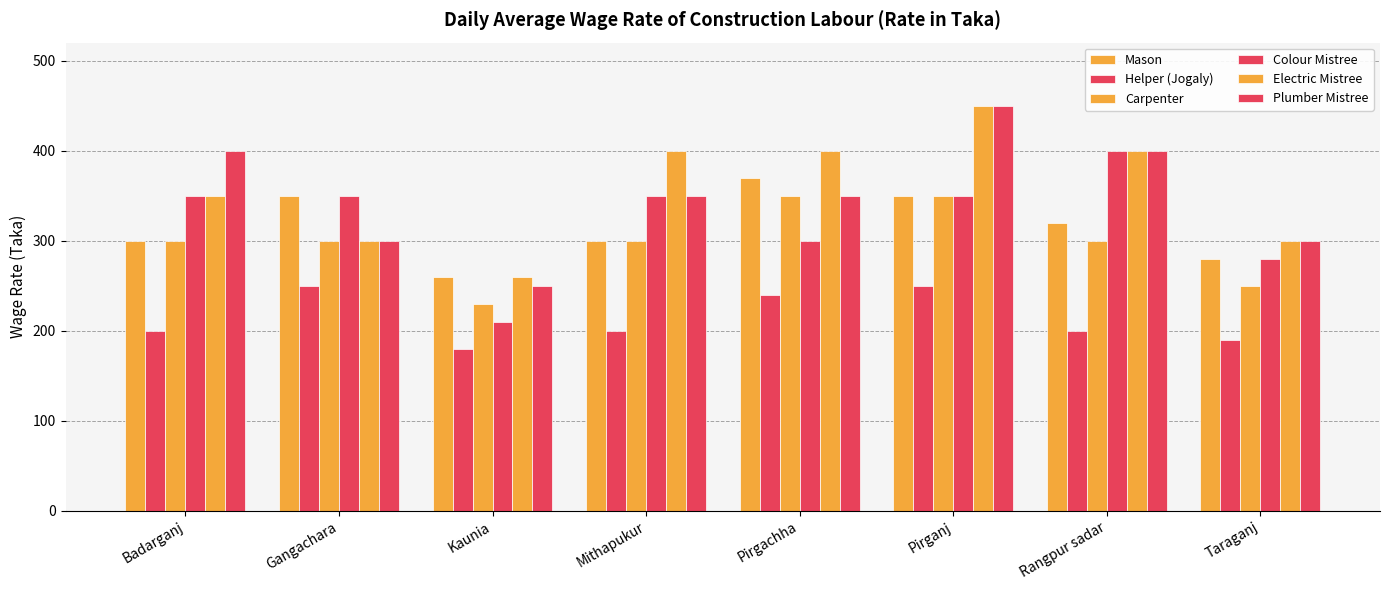

Reading right to left, transcribe all the data shown in this chart.

Mason: 280	320	350	370	300	260	350	300
Helper (Jogaly): 190	200	250	240	200	180	250	200
Carpenter: 250	300	350	350	300	230	300	300
Colour Mistree: 280	400	350	300	350	210	350	350
Electric Mistree: 300	400	450	400	400	260	300	350
Plumber Mistree: 300	400	450	350	350	250	300	400